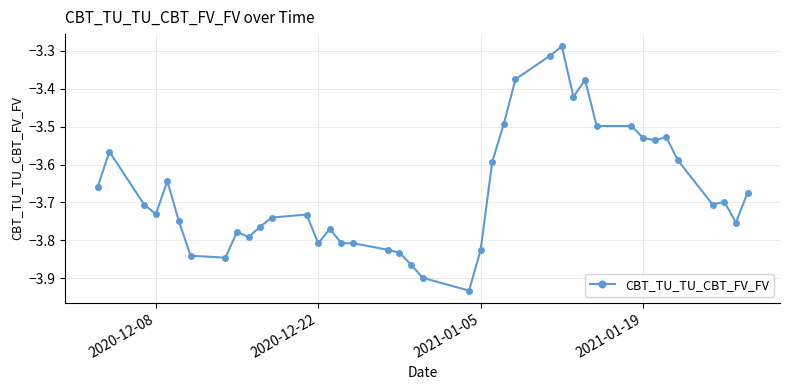

What is the difference between the second highest and second lowest values?

0.6